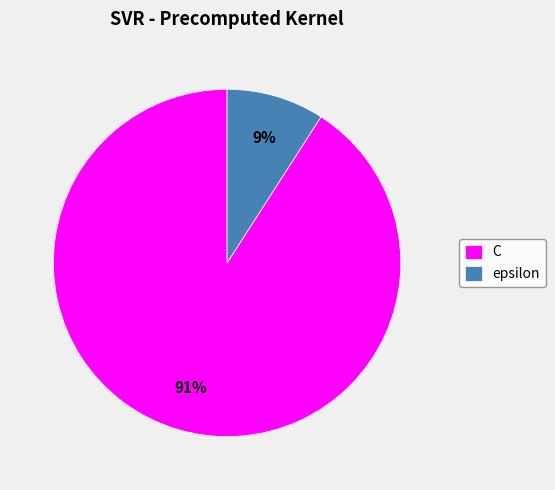

To the nearest percent, what is the difference between the largest and smallest slice percentages?

82%